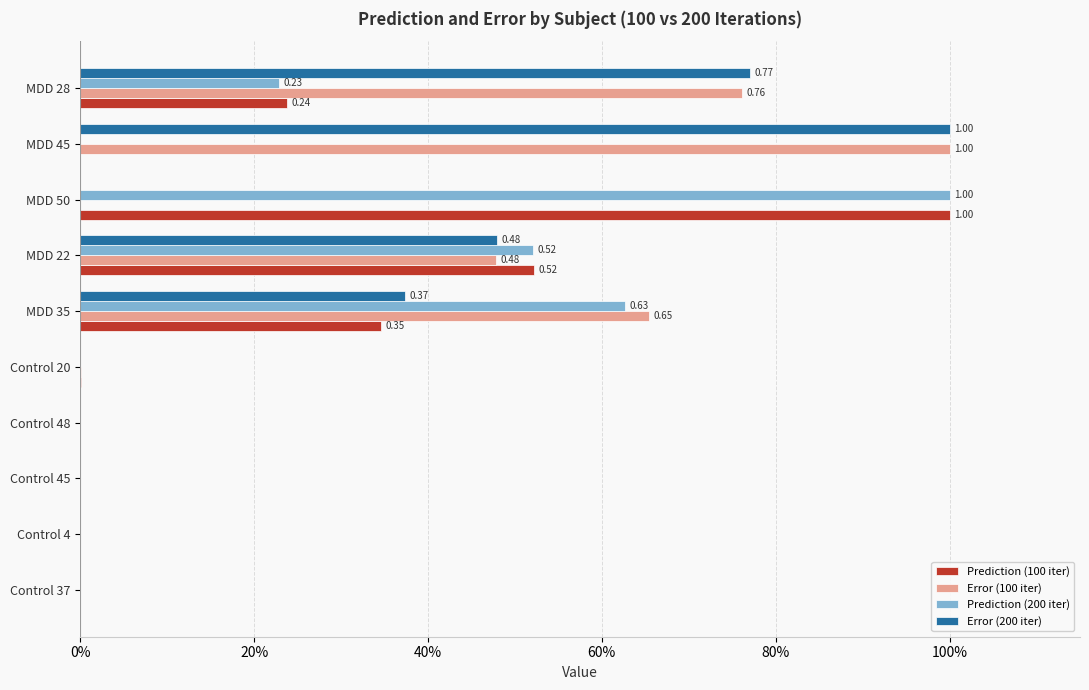

Rank the series by their average value, from lowest to highest.

Prediction (100 iter), Prediction (200 iter), Error (200 iter), Error (100 iter)